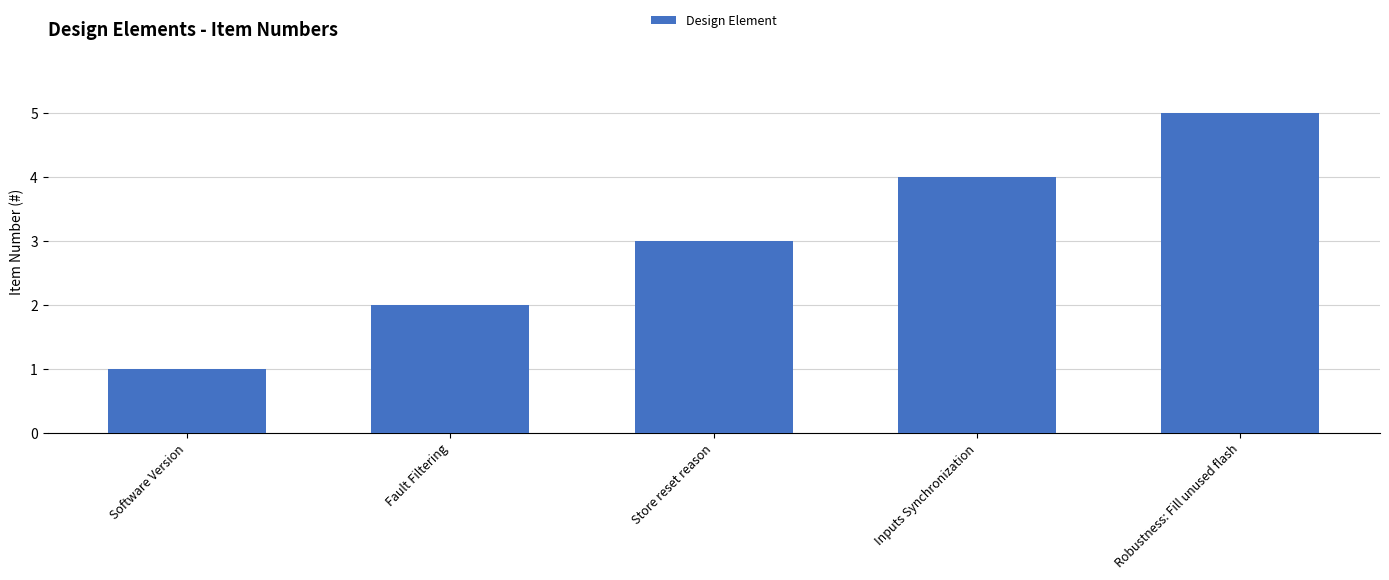

List the labels in order of value, largest first.

Robustness: Fill unused flash, Inputs Synchronization, Store reset reason, Fault Filtering, Software Version